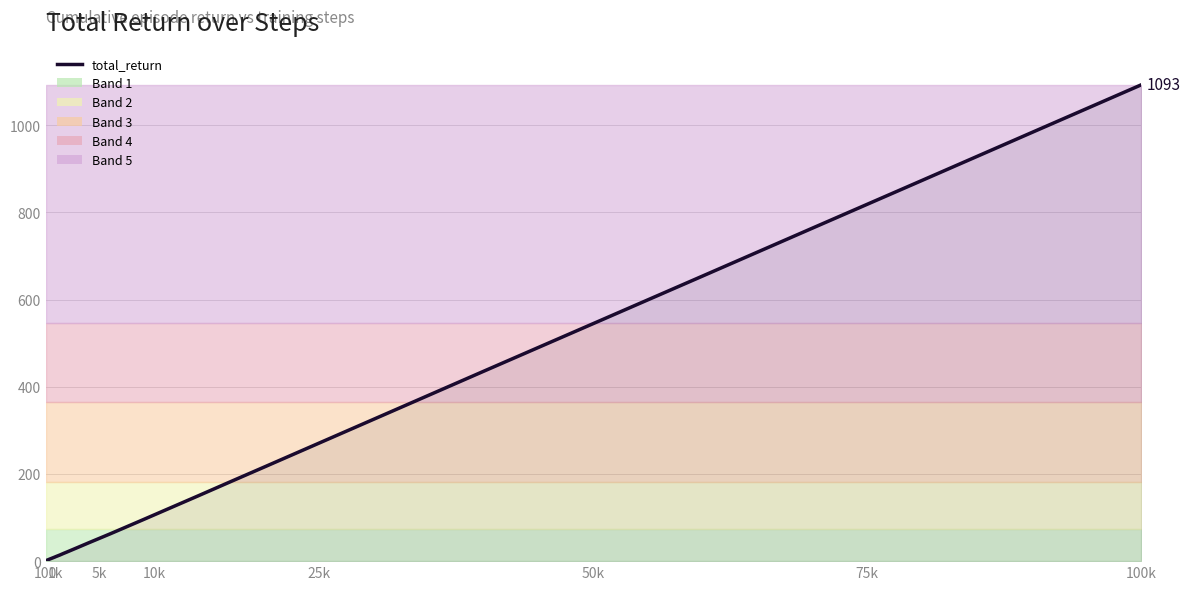

What is the maximum value shown in the chart?

1092.7